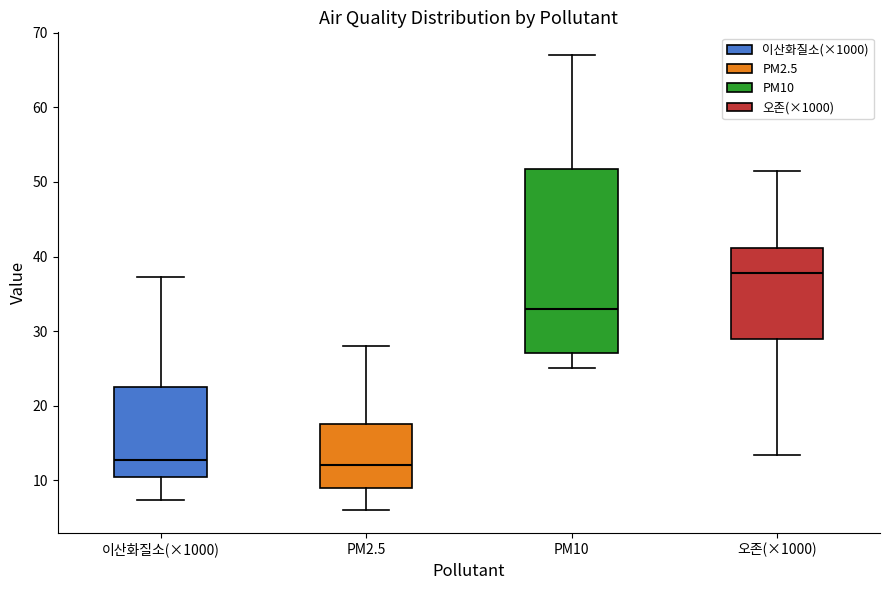

Which box's median line is the highest?

오존(×1000)